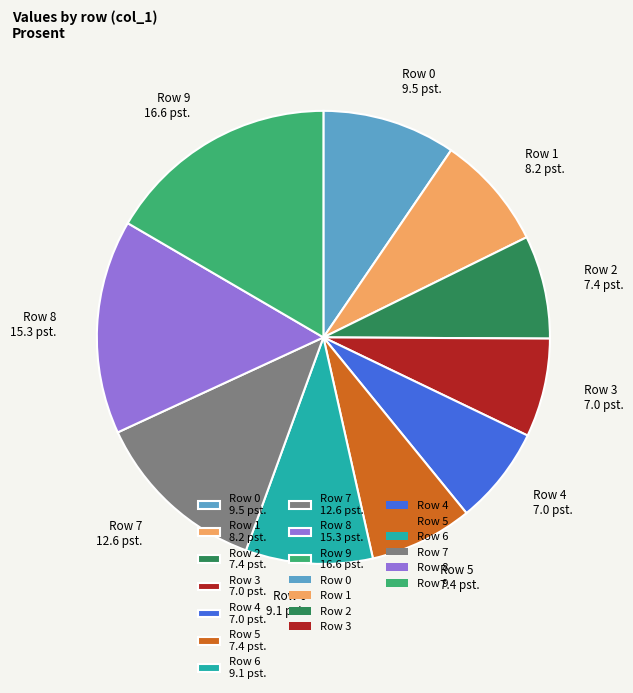

How many segments does this pie chart have?

10